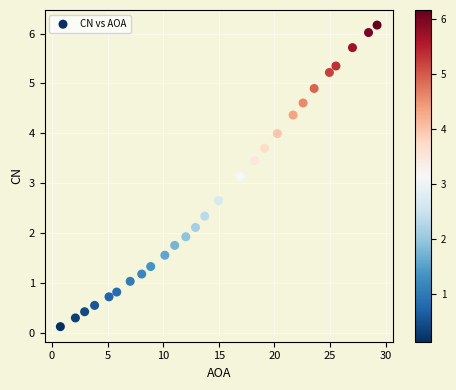

What Y value in the scatter plot is closest to 3?

3.1